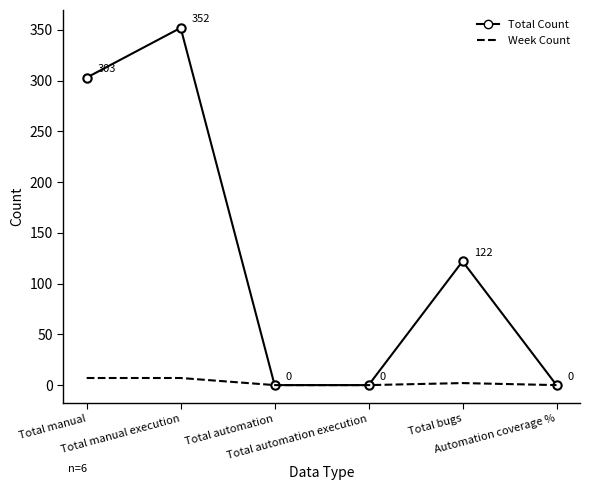

What are all the series names shown in the legend?

Total Count, Week Count